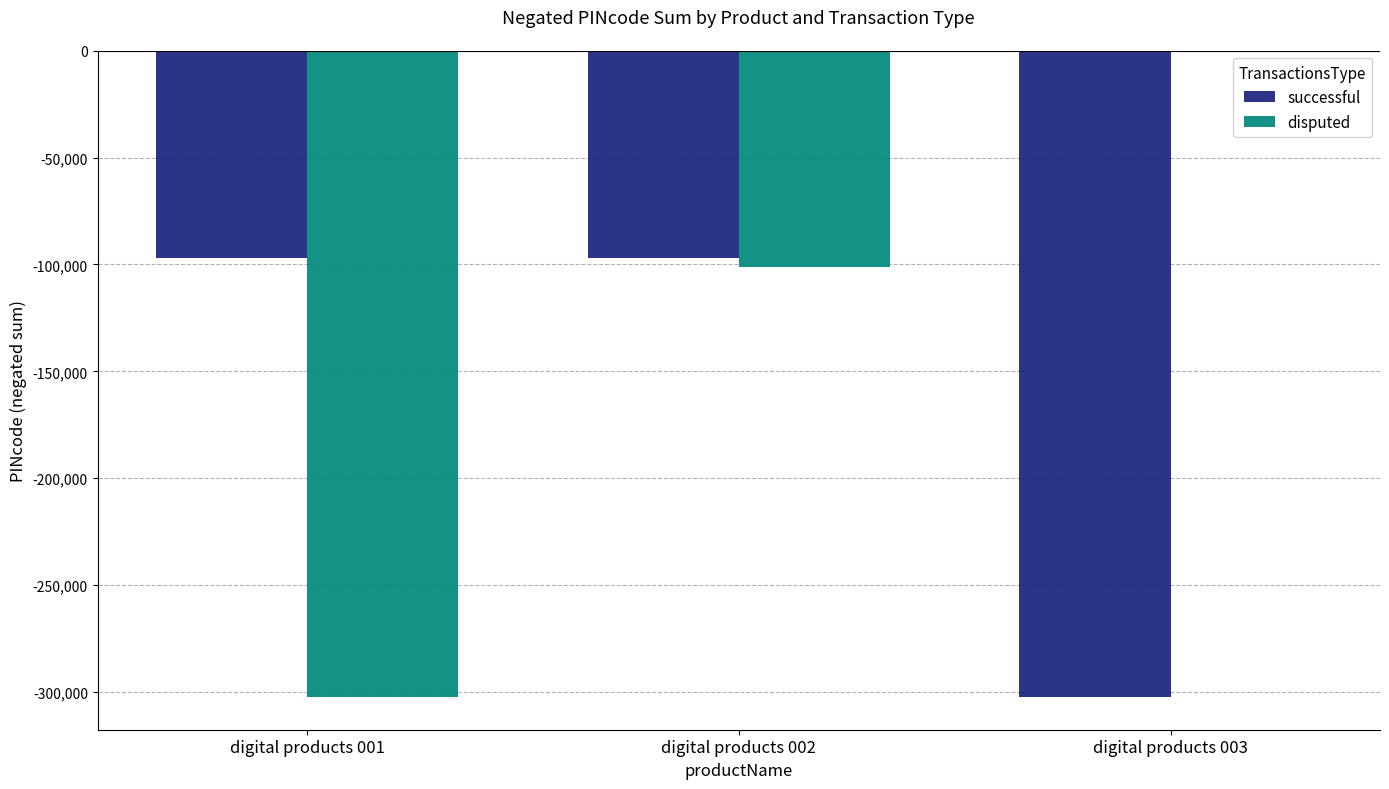

Reading left to right, list all the values displayed in this chart.

successful: -97035	-97035	-302551
disputed: -302551	-101244	0